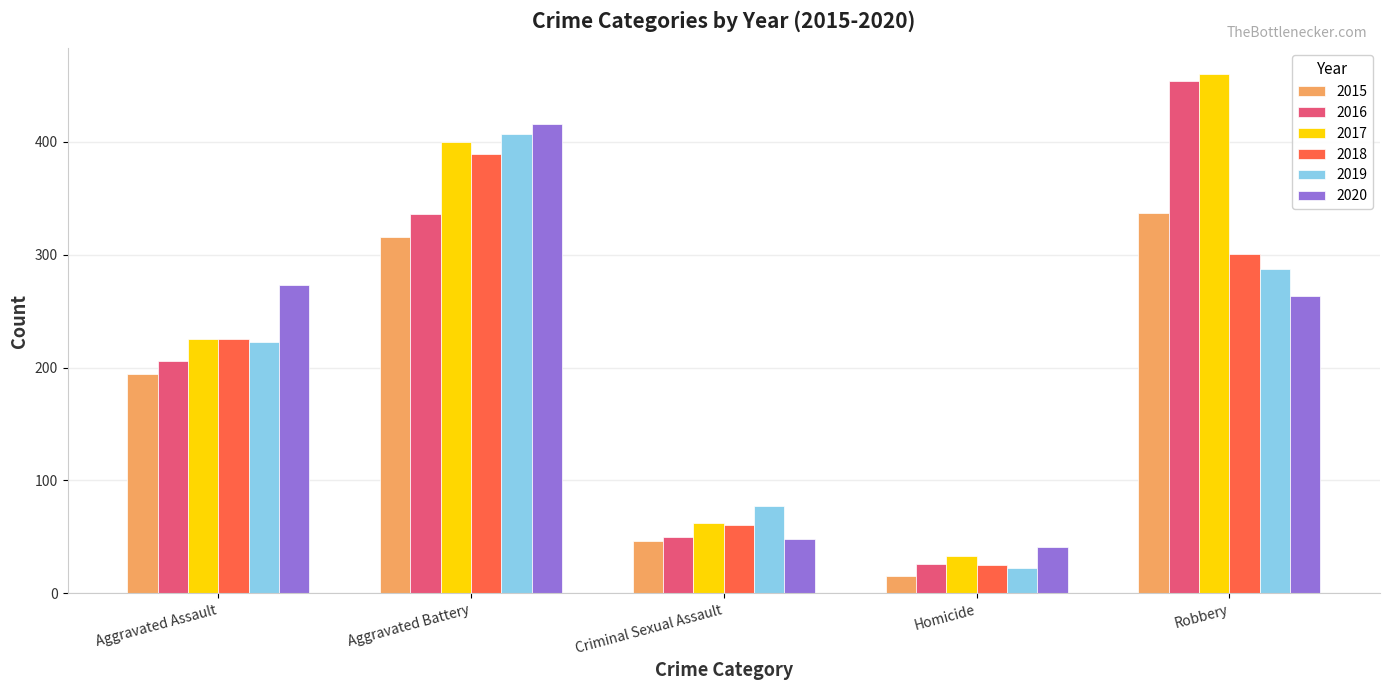

Reading left to right, what are all the values shown in this chart?

2015: Aggravated Assault=194	Aggravated Battery=316	Criminal Sexual Assault=46	Homicide=15	Robbery=337
2016: Aggravated Assault=206	Aggravated Battery=336	Criminal Sexual Assault=50	Homicide=26	Robbery=454
2017: Aggravated Assault=225	Aggravated Battery=400	Criminal Sexual Assault=62	Homicide=33	Robbery=460
2018: Aggravated Assault=225	Aggravated Battery=389	Criminal Sexual Assault=60	Homicide=25	Robbery=301
2019: Aggravated Assault=223	Aggravated Battery=407	Criminal Sexual Assault=77	Homicide=22	Robbery=287
2020: Aggravated Assault=273	Aggravated Battery=416	Criminal Sexual Assault=48	Homicide=41	Robbery=263